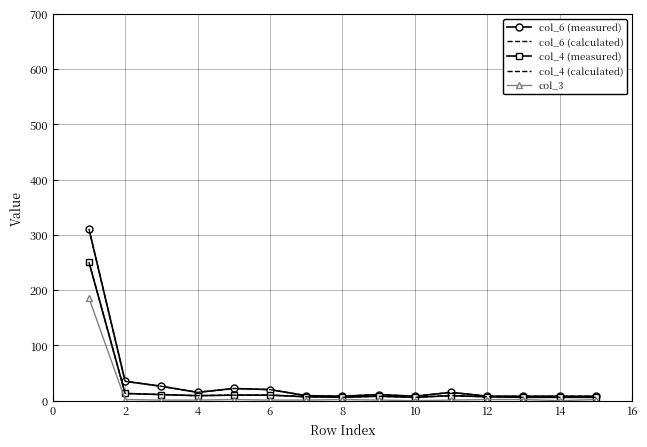

Count the number of categories in the chart.

15